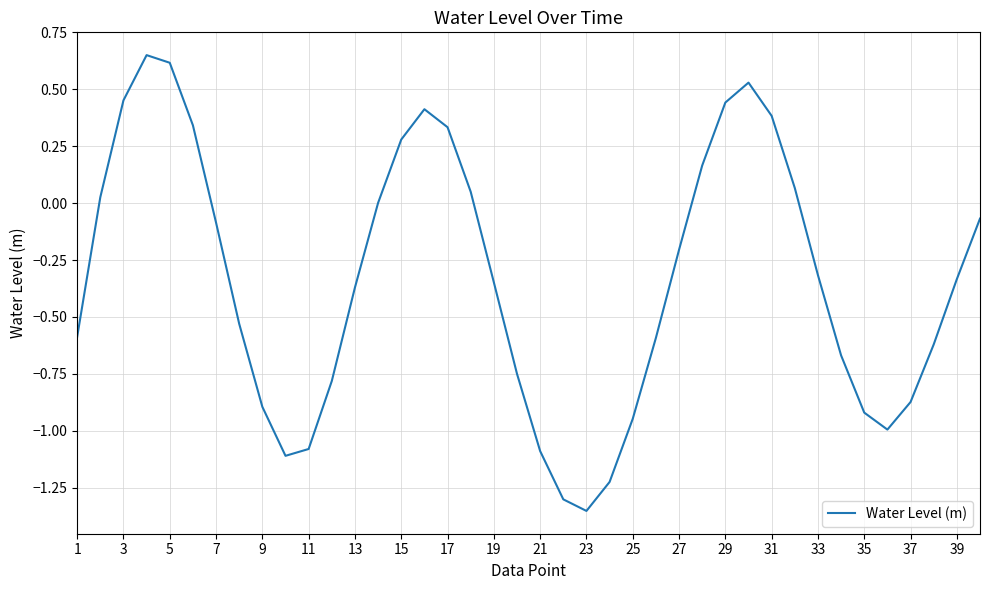

What is the difference between the maximum and minimum values?

2.0